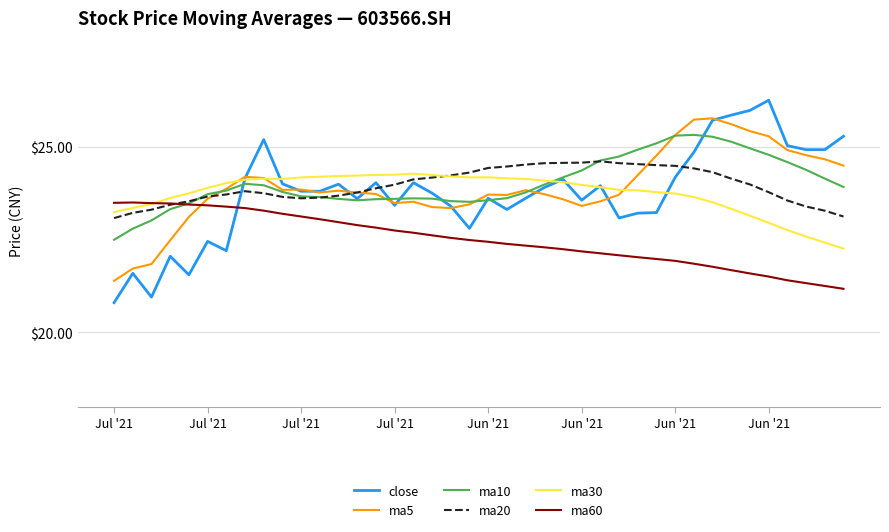

Which series has the largest range (max minus min)?

close